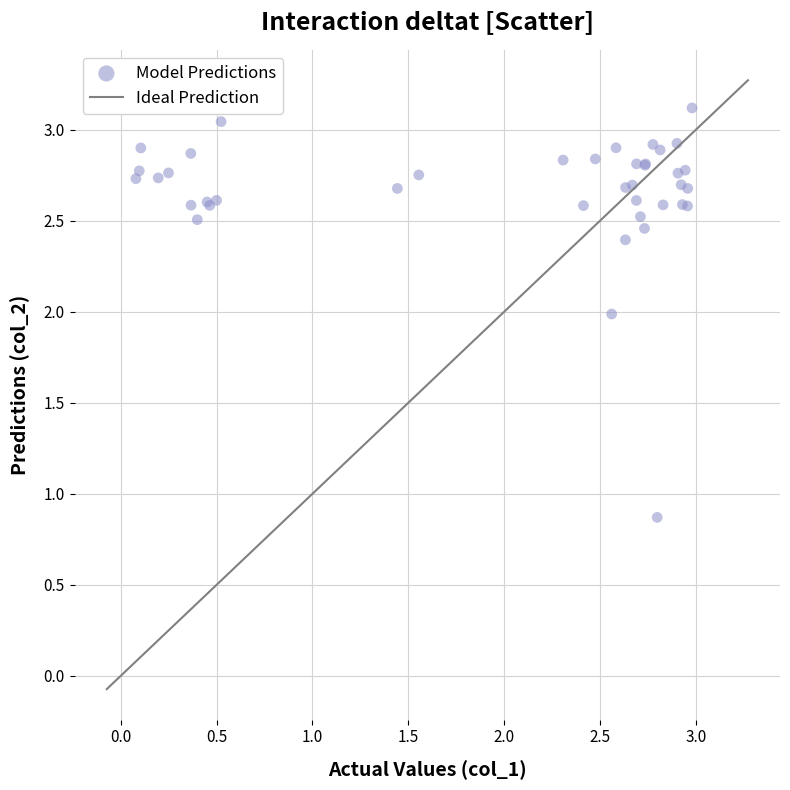

What Y value in the scatter plot is closest to 1?

0.9